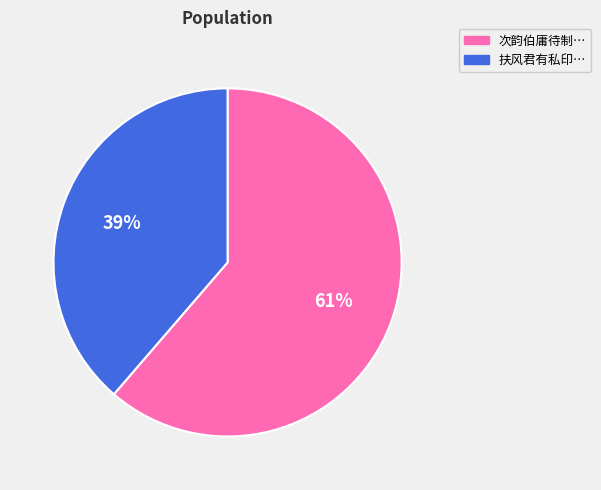

Count the number of slices in the pie.

2